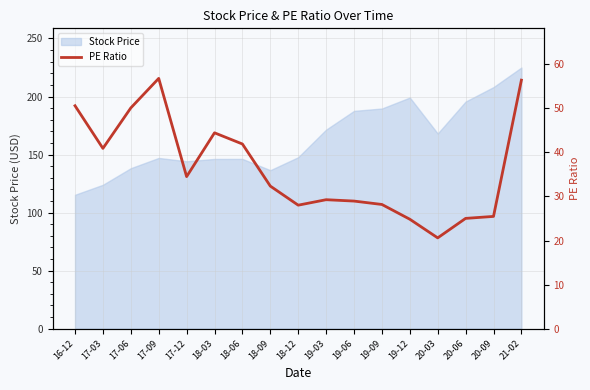

What position from the left is 17-12?

5